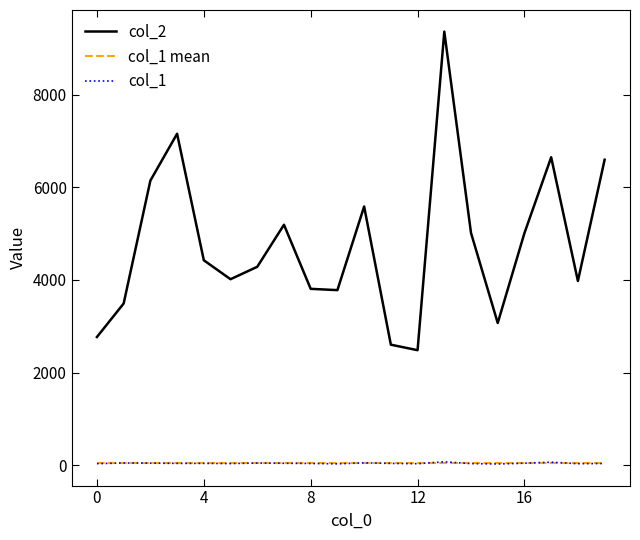

True or false: col_1 and col_2 cross at least once.

False